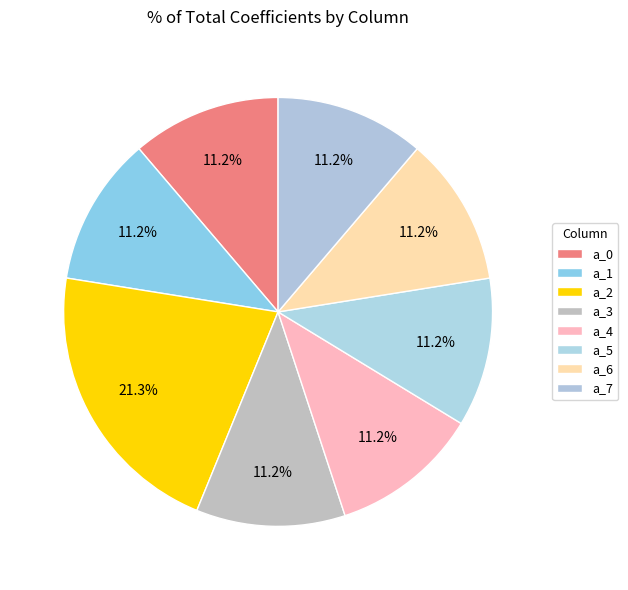

Count the number of slices in the pie.

8